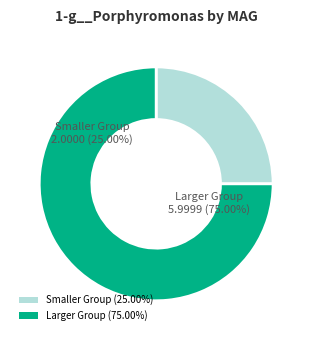

Does even_MAG-GUT63602.fa account for over 50% of the chart?

No